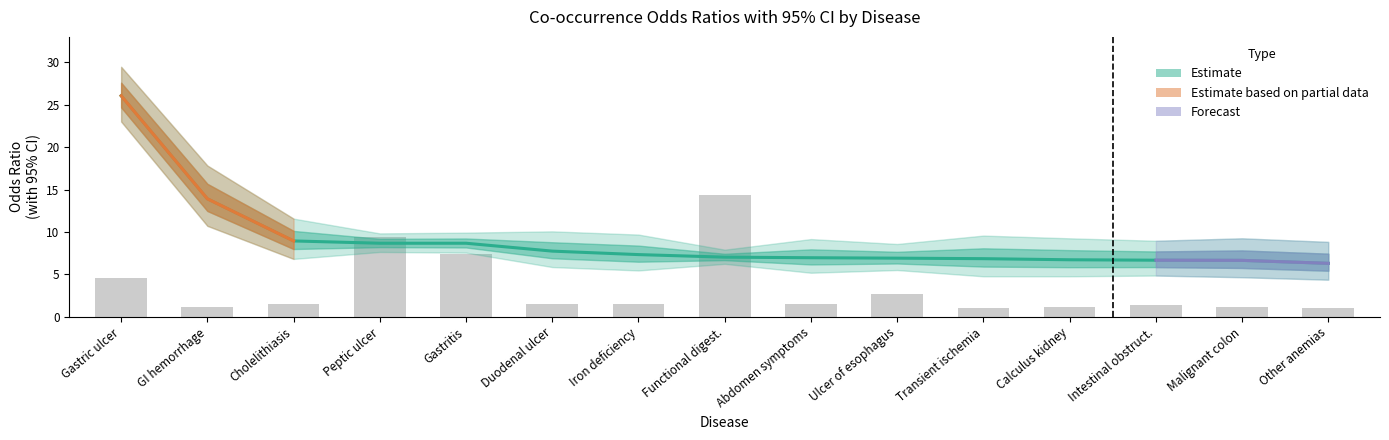

How many values in the Odds Ratio series are below 7?

7